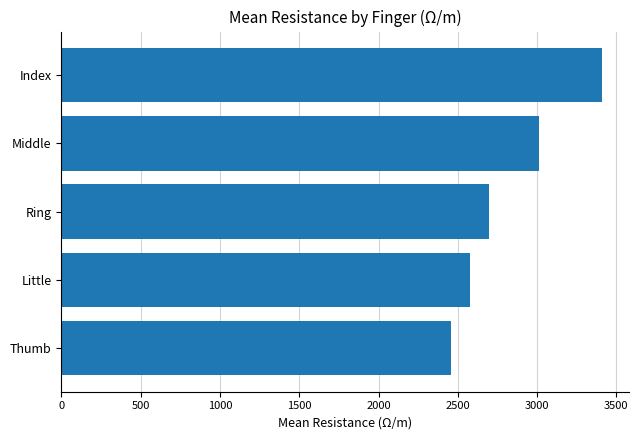

How many data points are less than 2699?

2